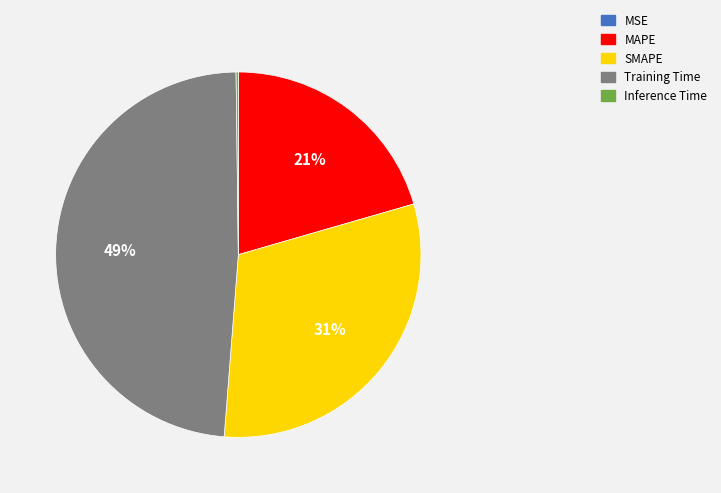

To the nearest percent, what portion does MAPE represent?

21%